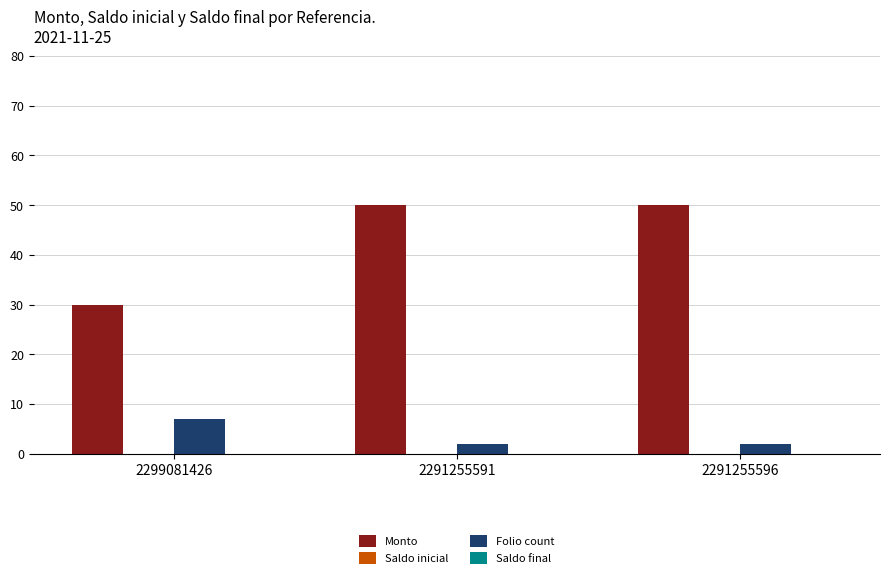

At how many categories does at least one series exceed 29?

3